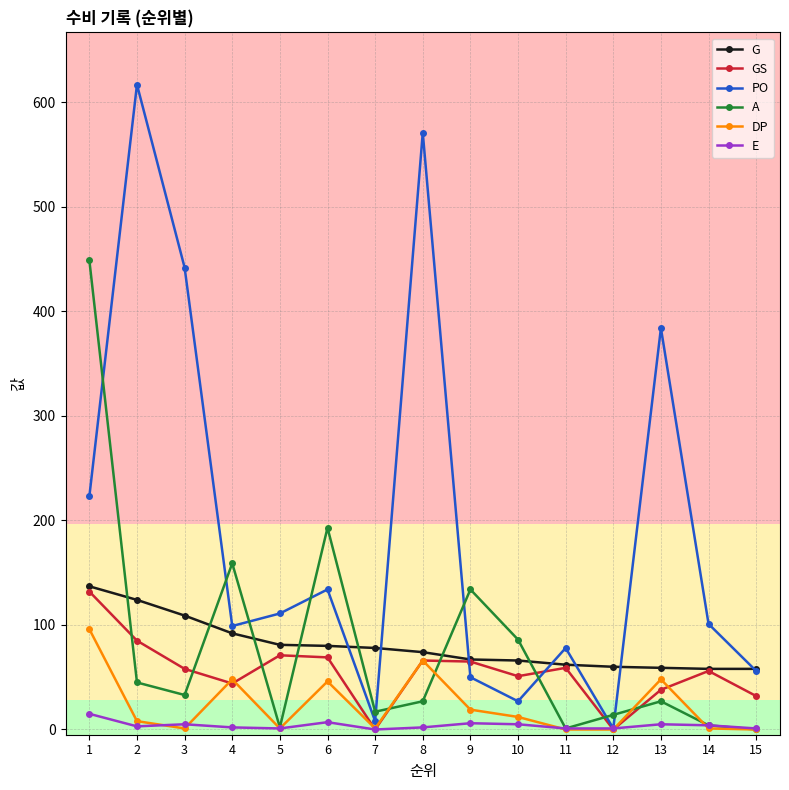

The A series shows 45 at 2. True or false?

True